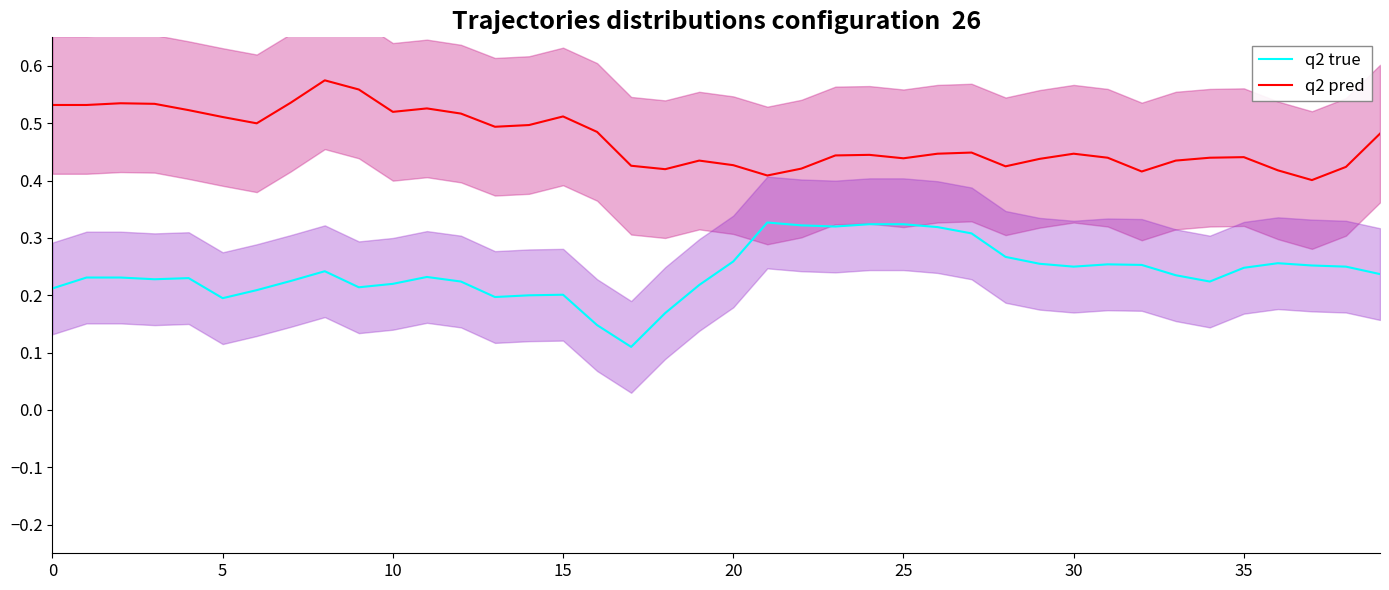

True or false: q2 true and q2 pred intersect in this chart.

False